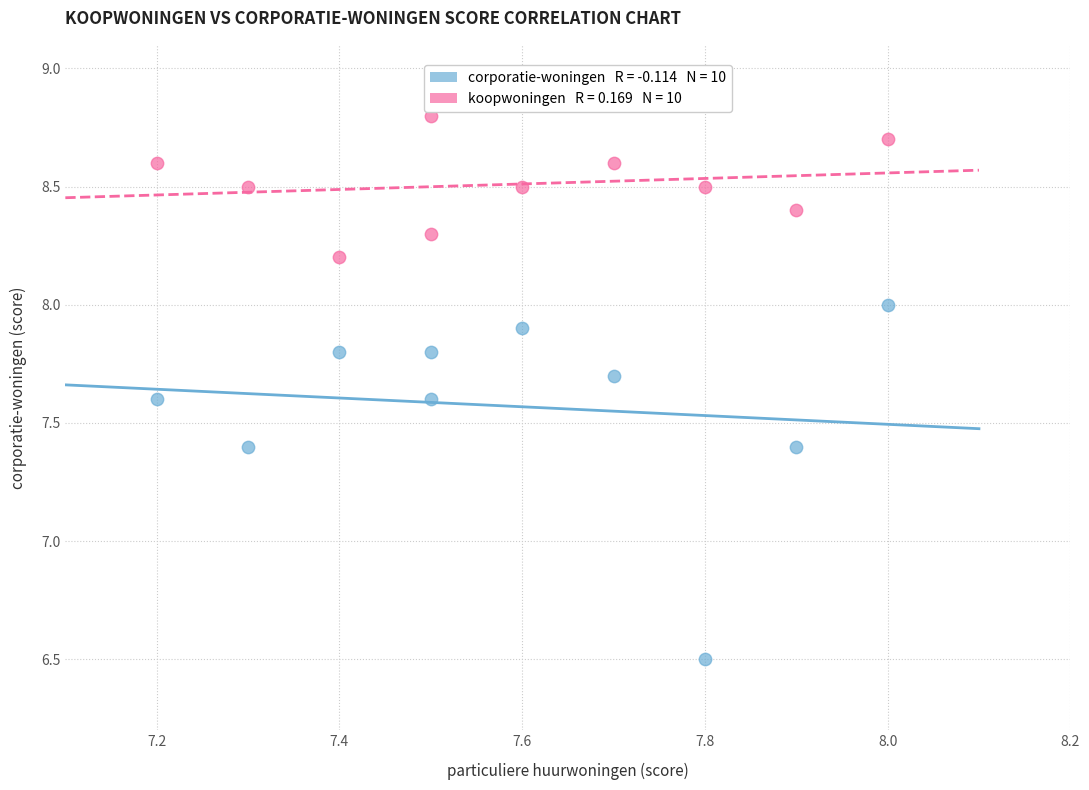

Across all data points, what is the range of X values (max minus min)?

0.8